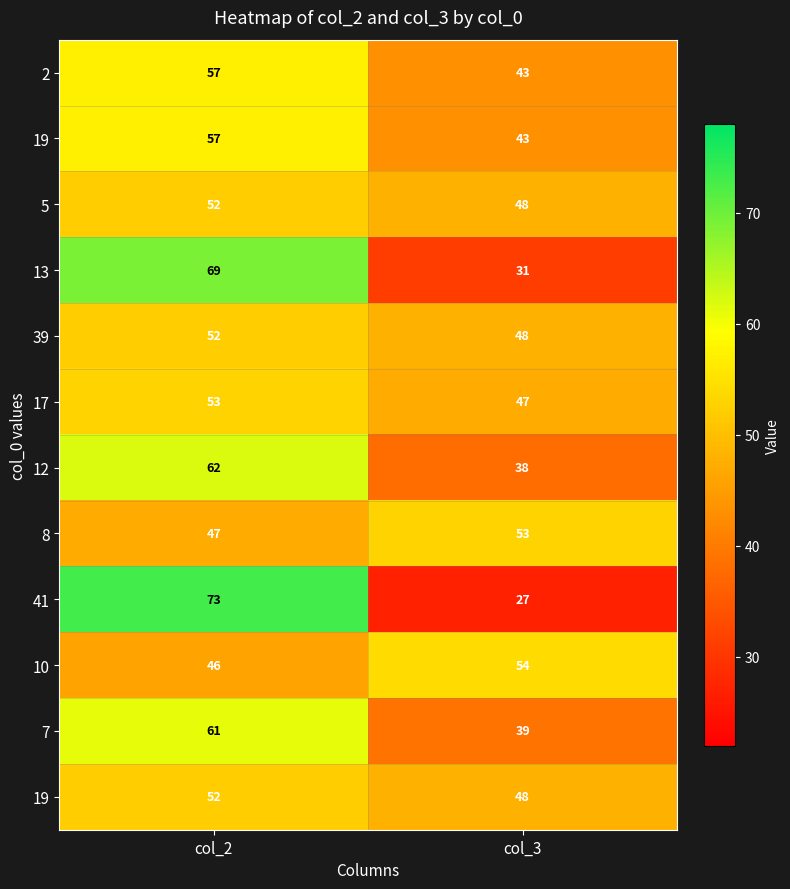

What is the smallest value displayed?

27